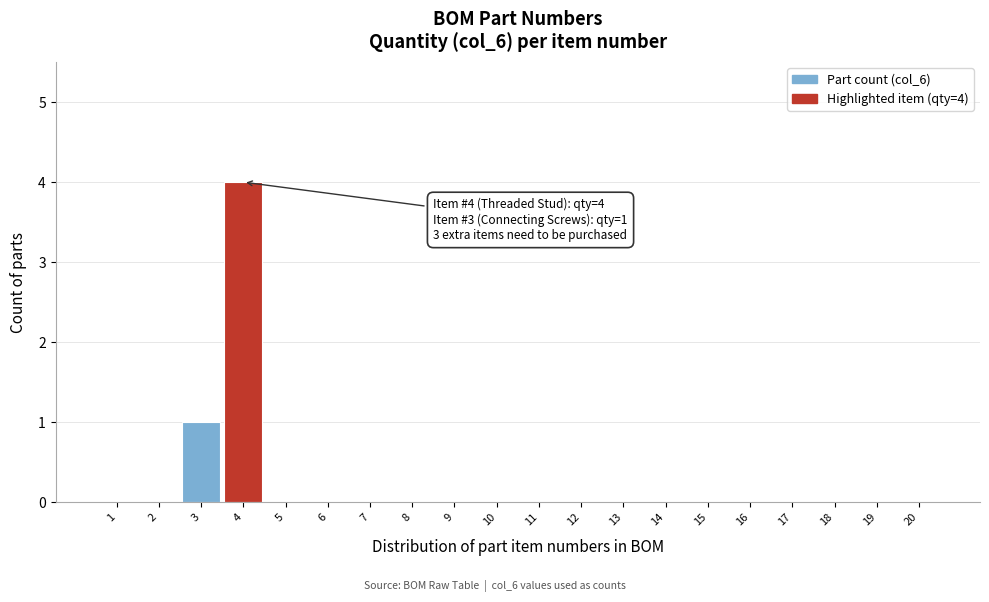

Reading left to right, list all the values displayed in this chart.

1=0	2=0	3=1	4=4	5=0	6=0	7=0	8=0	9=0	10=0	11=0	12=0	13=0	14=0	15=0	16=0	17=0	18=0	19=0	20=0